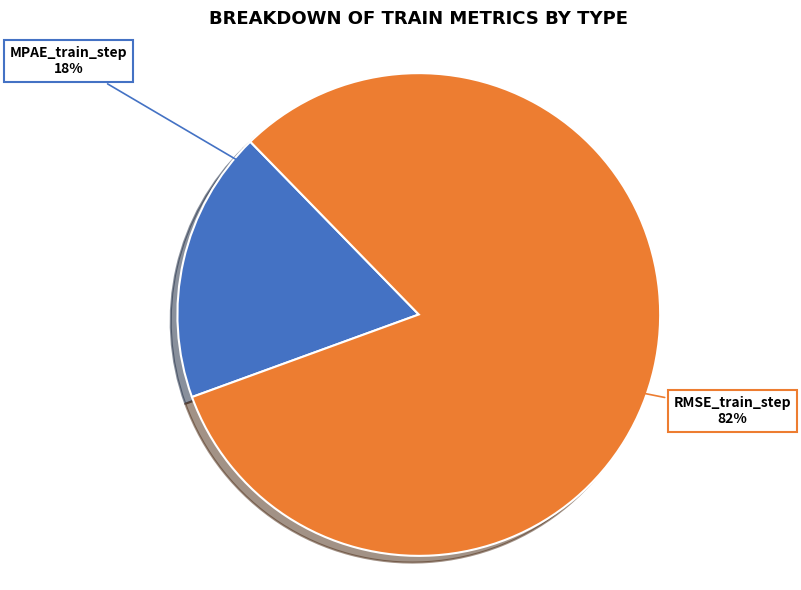

To the nearest percent, what portion does RMSE_train_step represent?

82%